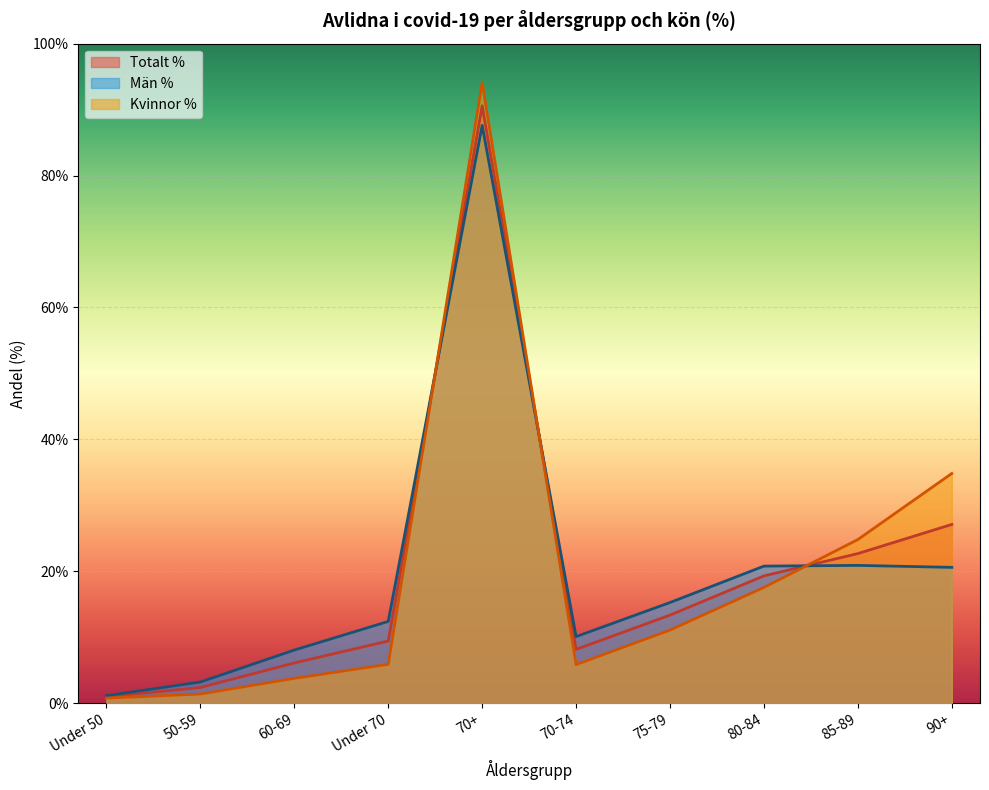

True or false: Män % has a value of 3.2 at 50-59.

True